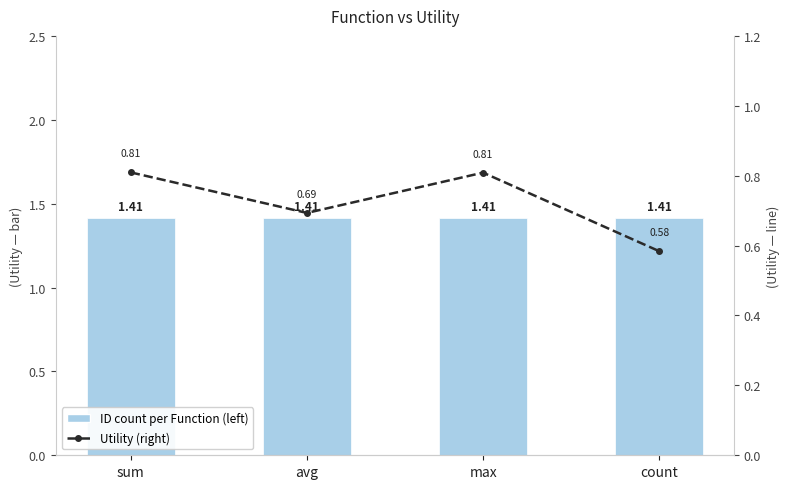

True or false: Utility (right) has a value of 0.4 at avg.

False